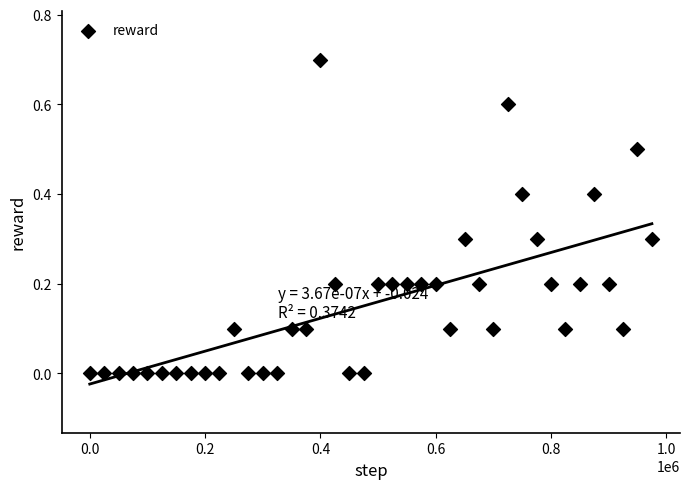

What is the range of X values (max minus min)?

975000.0